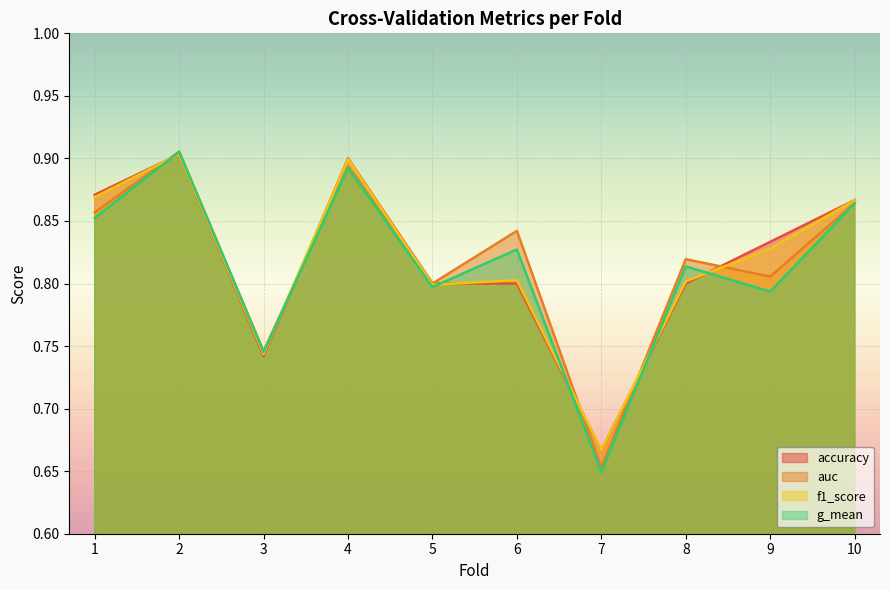

At how many categories does at least one series exceed 0?

10